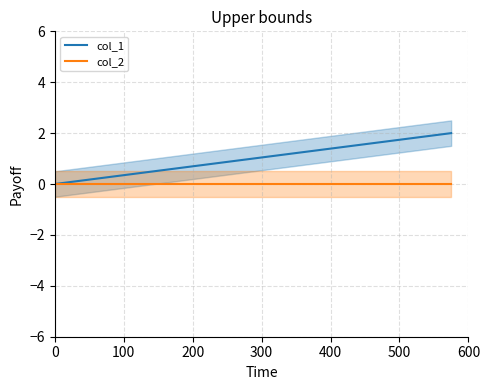

Between 0 and 200, which series saw the biggest shift?

col_1